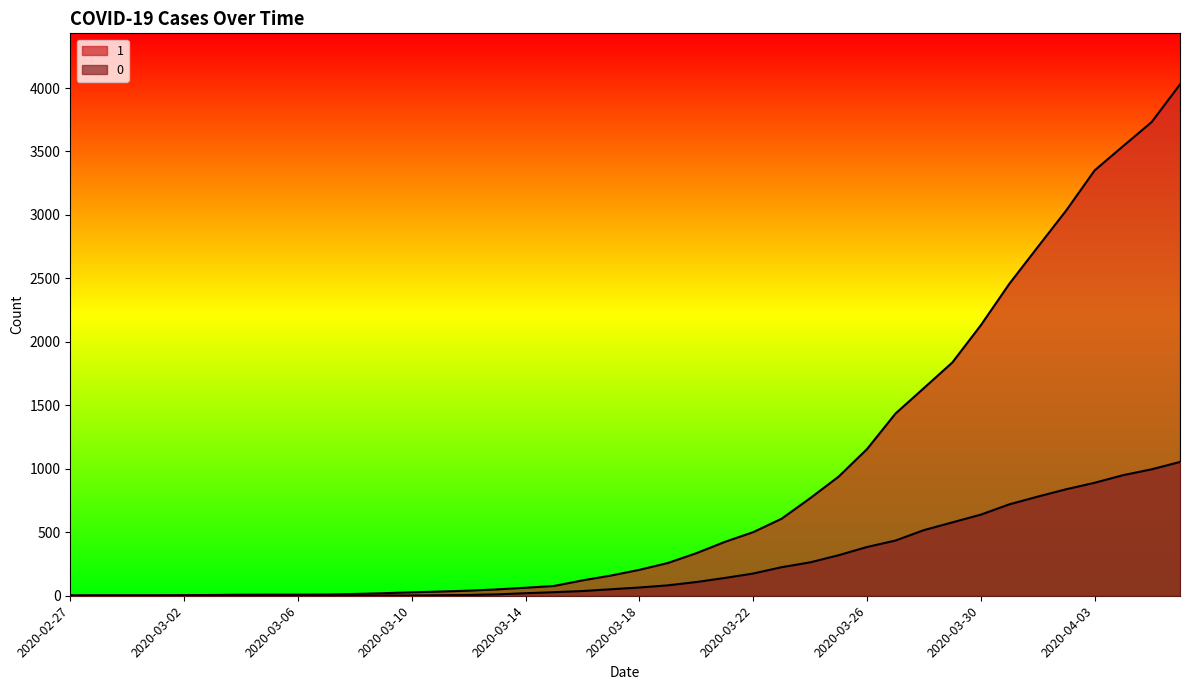

What position from the right is 2020-03-07?

31